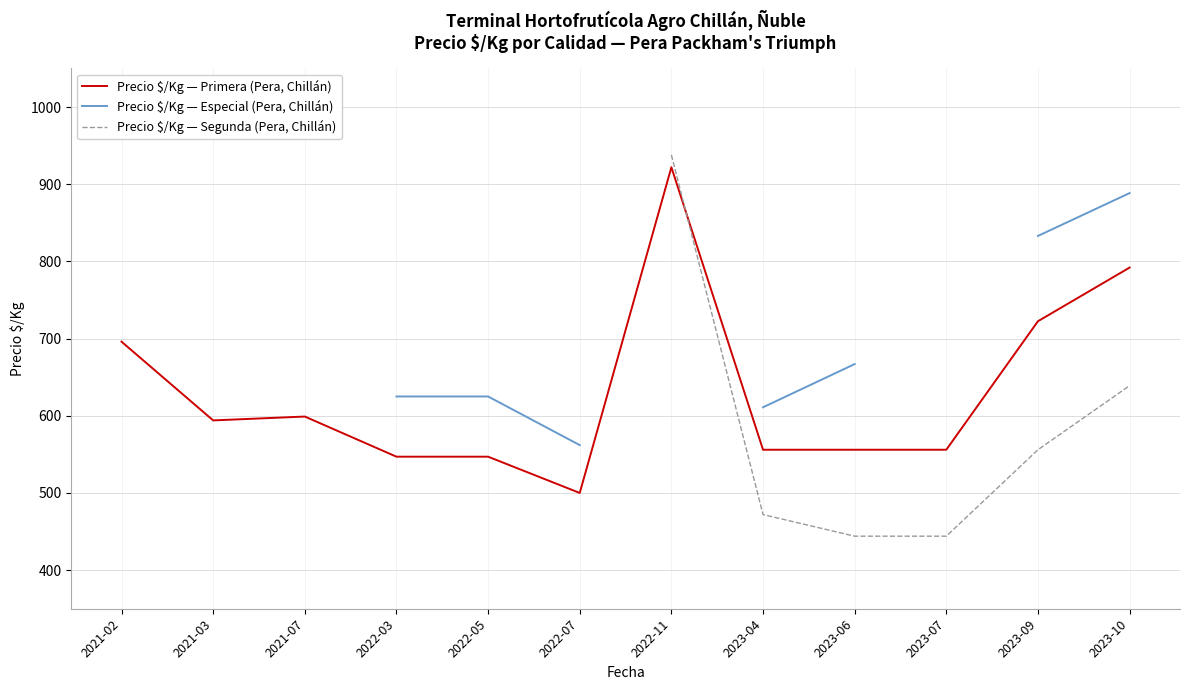

How many series are shown in this chart?

3